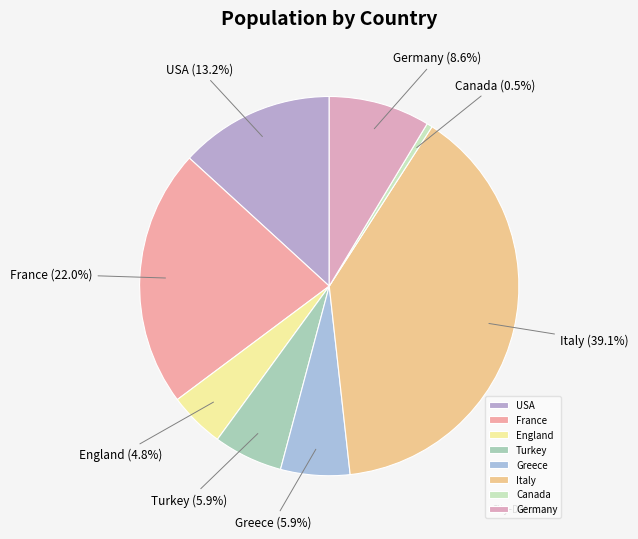

Approximately how many times larger is the value at Greece compared to Germany?

0.7